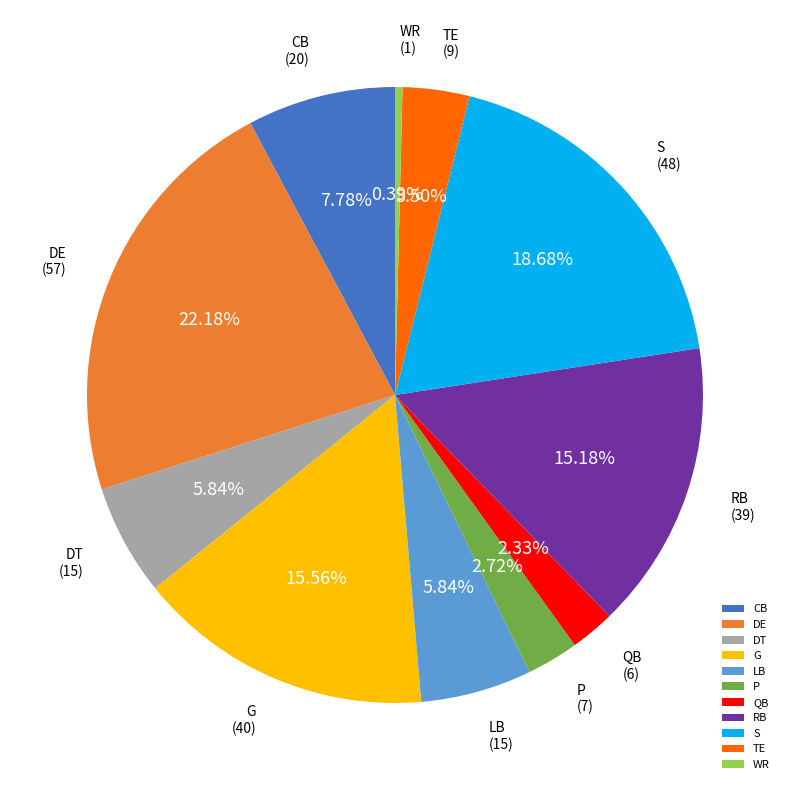

To the nearest percent, what is the difference between the P and RB slice percentages?

12%